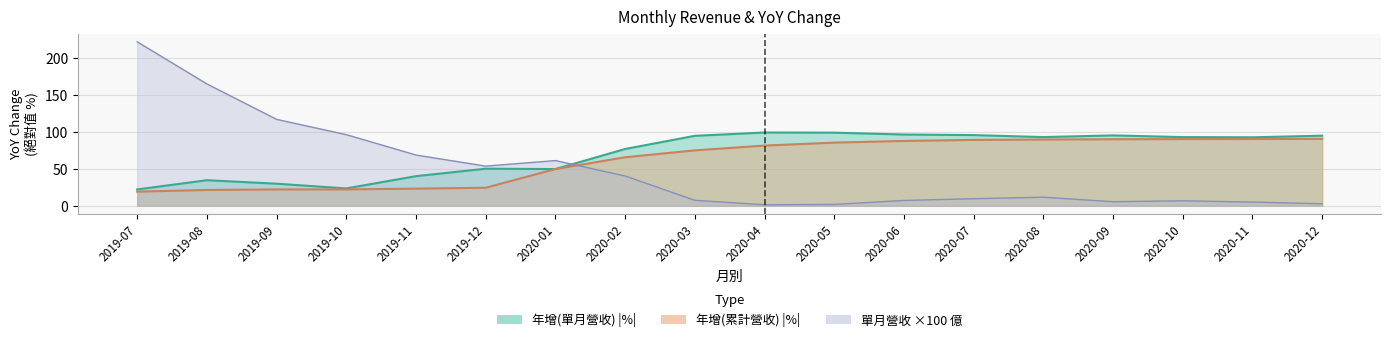

What is the sum of the 單月營收(億) values at 2020-09 and 2019-10?

101.8